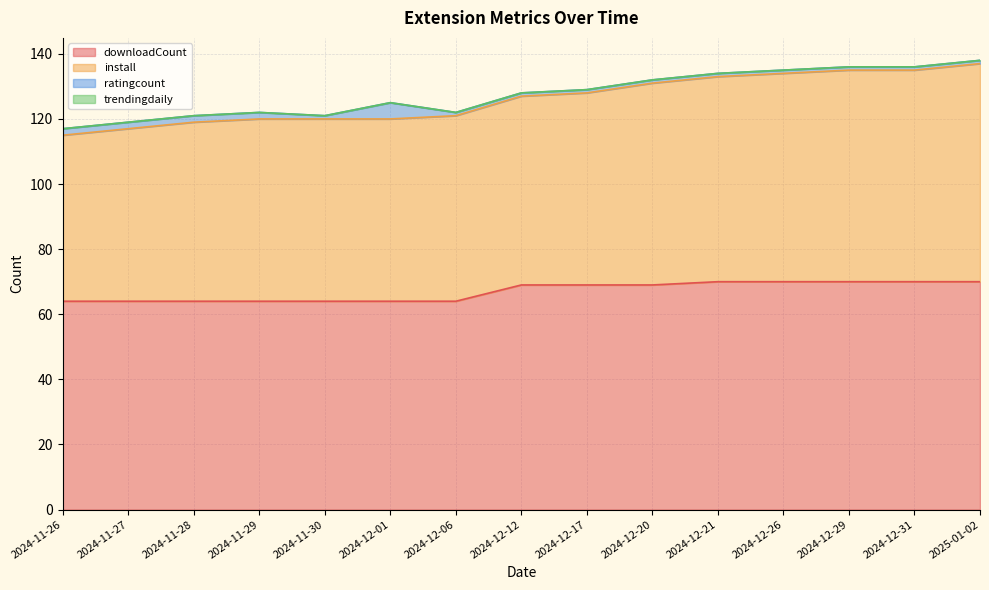

True or false: install and downloadCount cross at least once.

False